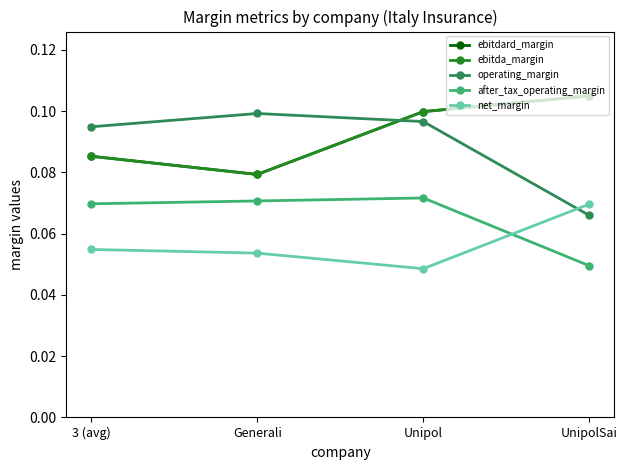

Reading left to right, extract all data points from this chart.

ebitdard_margin: 3 (avg)=0.1	Generali=0.1	Unipol=0.1	UnipolSai=0.1
ebitda_margin: 3 (avg)=0.1	Generali=0.1	Unipol=0.1	UnipolSai=0.1
operating_margin: 3 (avg)=0.1	Generali=0.1	Unipol=0.1	UnipolSai=0.1
after_tax_operating_margin: 3 (avg)=0.1	Generali=0.1	Unipol=0.1	UnipolSai=0.0
net_margin: 3 (avg)=0.1	Generali=0.1	Unipol=0.0	UnipolSai=0.1